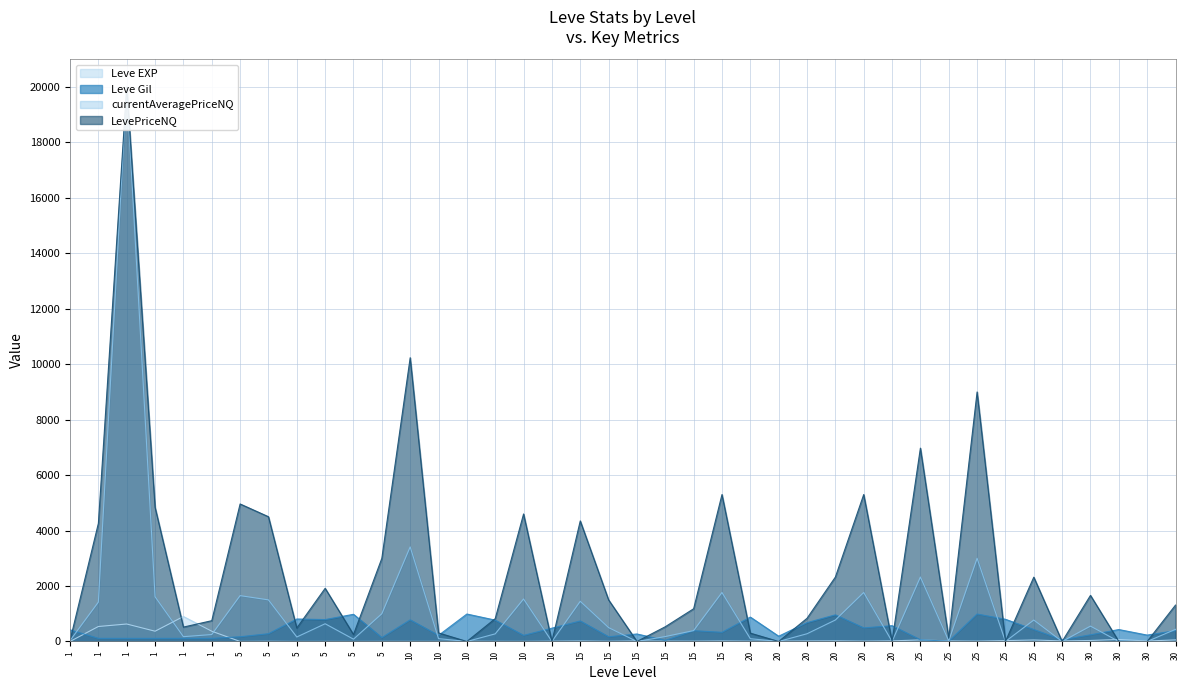

How many interior local peaks does the Leve Gil series have?

13